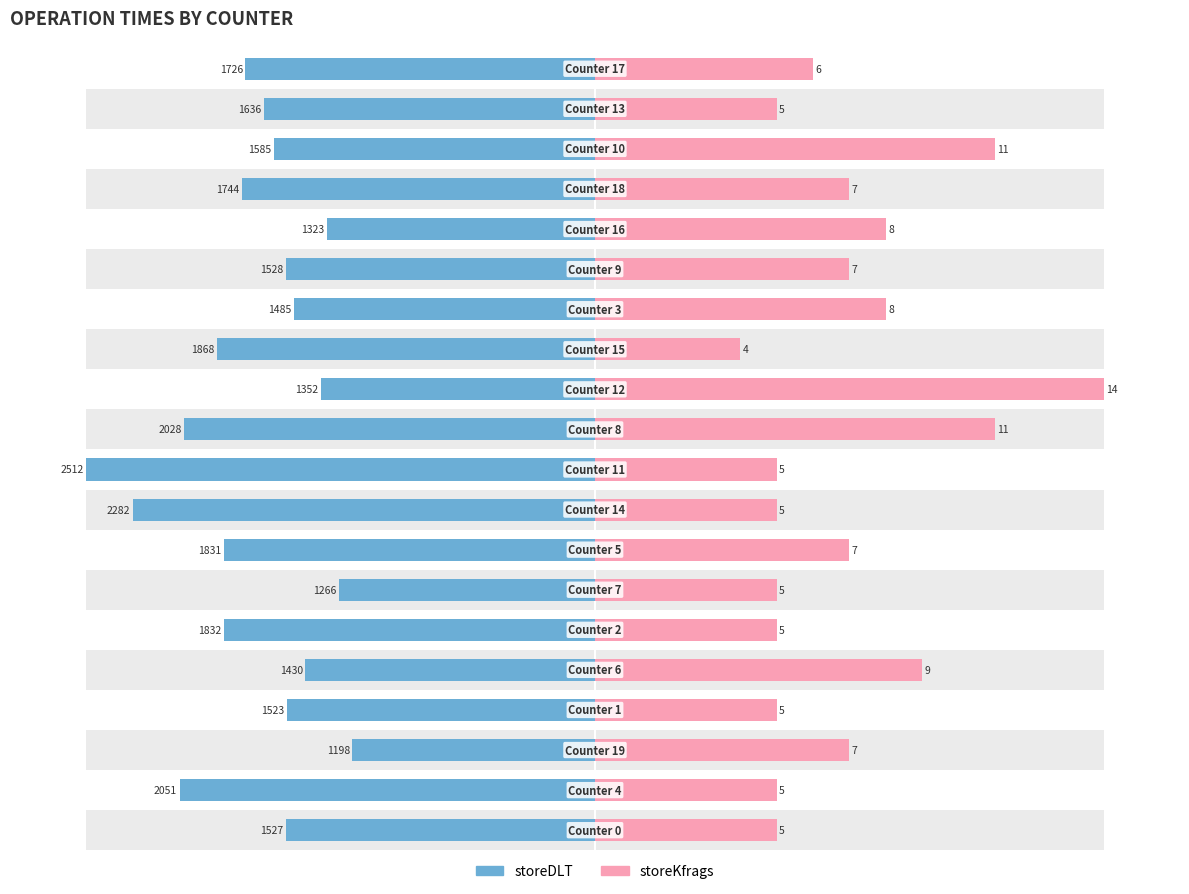

Which has a higher value, 9 or 19?

9